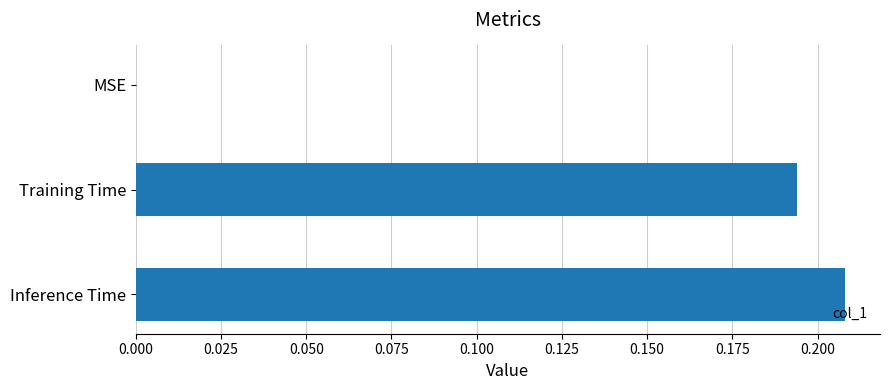

Which has a higher value, Inference Time or MSE?

Inference Time